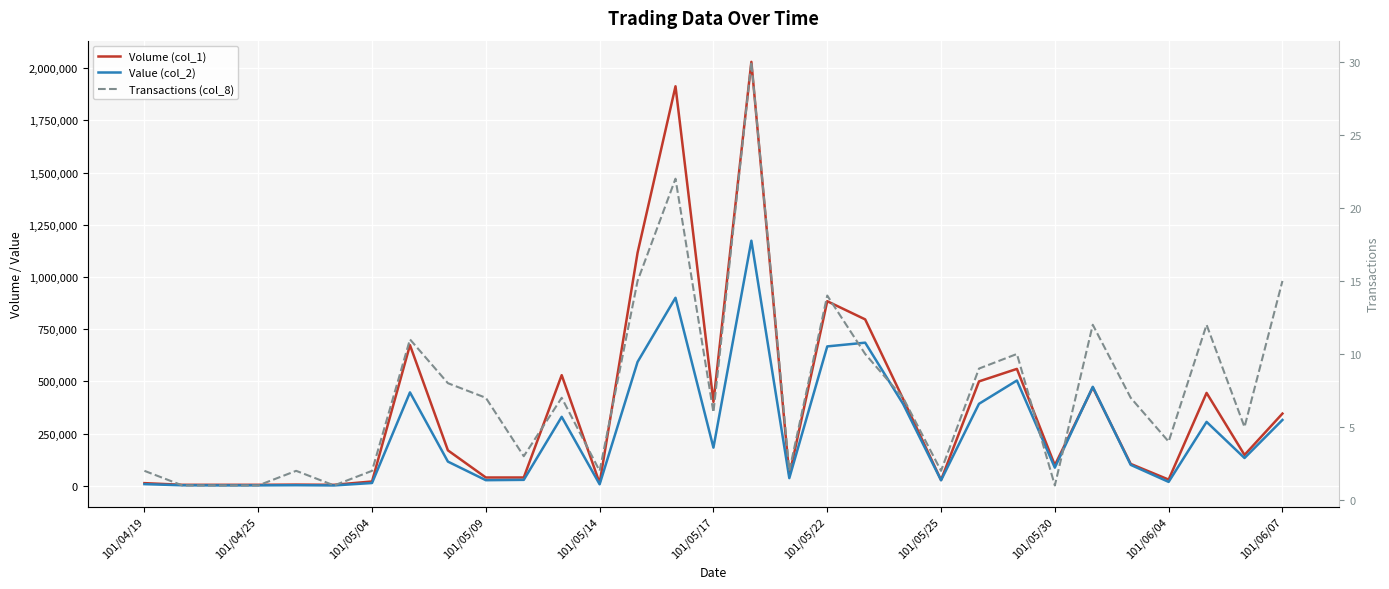

True or false: Value (col_2) has more than 0 interior local peaks.

True